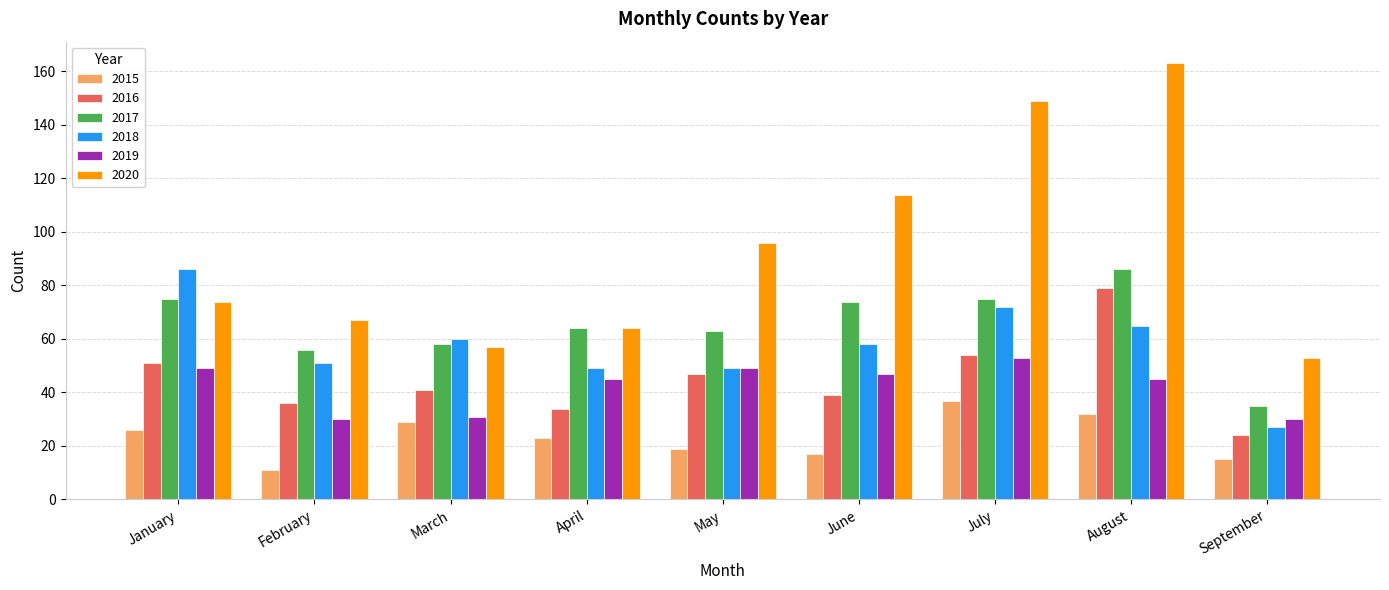

What is the difference between the 2019 values at August and February?

15